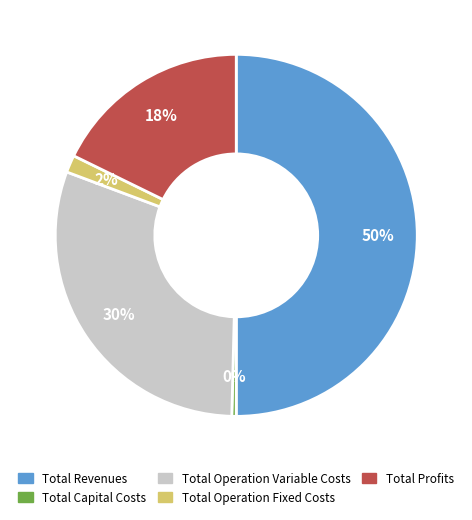

To the nearest percent, what is the difference between the Total Capital Costs and Total Operation Variable Costs slice percentages?

30%